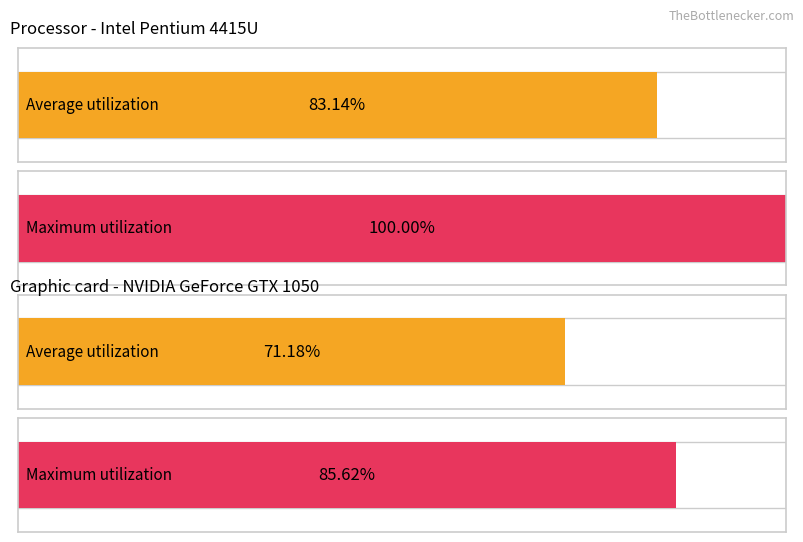

Is the value of Average utilization at 6 greater than the value of Maximum utilization at 2?

Yes